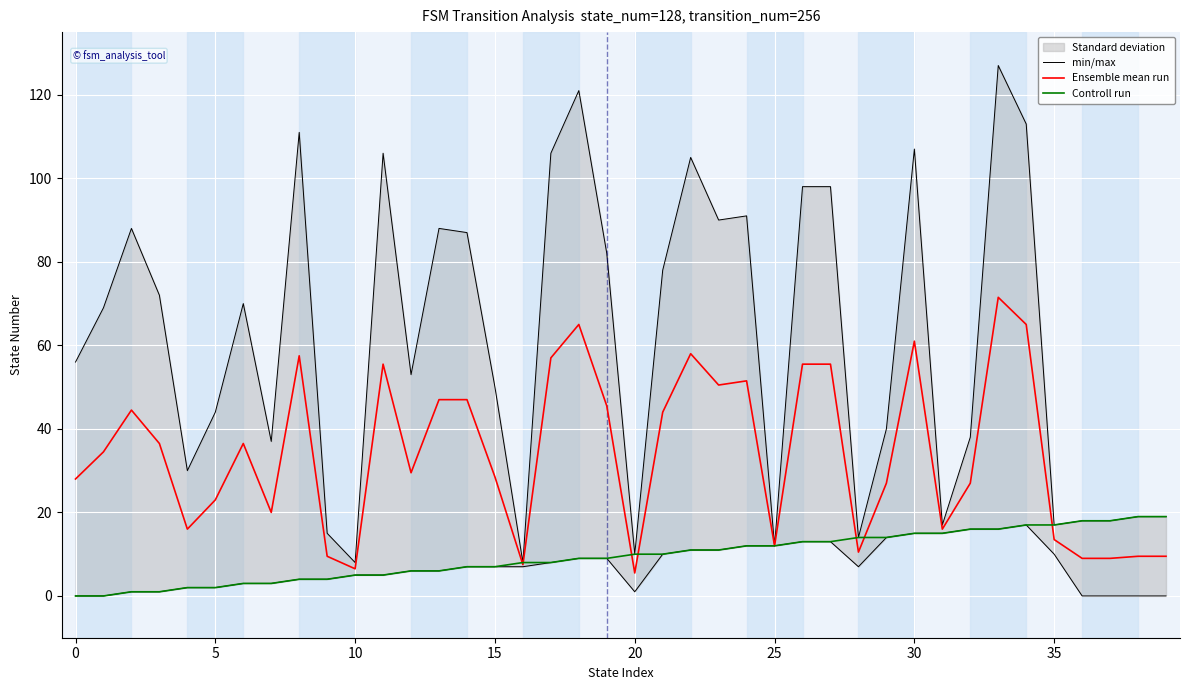

At how many categories does at least one series exceed 45?

23